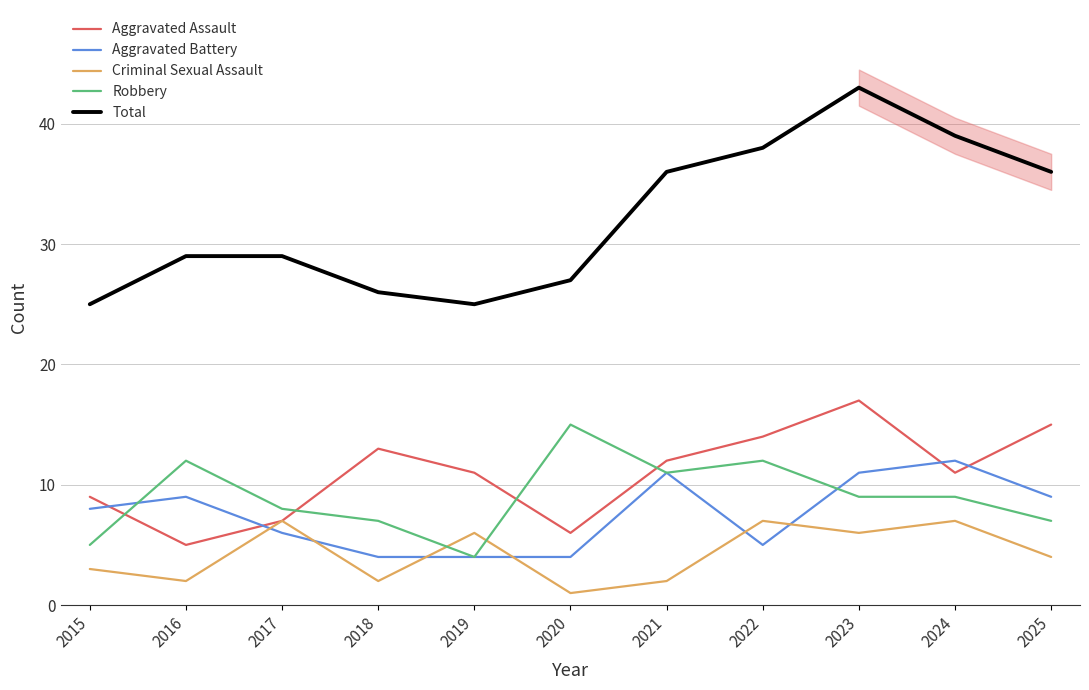

Count the number of categories in the chart.

11